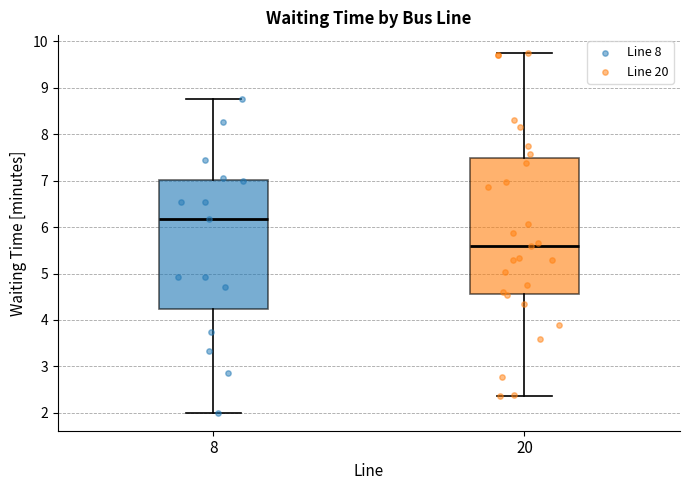

Reading left to right, transcribe this box plot: for each box, give where its median line is, the range the box spans, and where its two whiskers end, as read against the y-axis. The values are not printed on the chart, so give them approximately, as read against the axis.

8: median 6.2, box 4.2 to 7.0, whiskers 2.0 to 8.8
20: median 5.6, box 4.6 to 7.5, whiskers 2.4 to 9.8